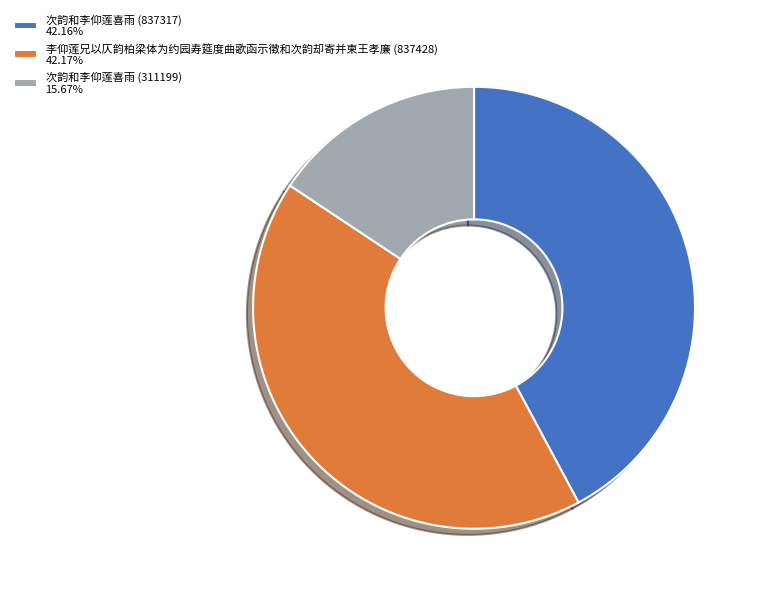

Approximately how many times larger is the value at 次韵和李仰莲喜雨 (837317) 42.16% compared to 李仰莲兄以仄韵柏梁体为约园寿筵度曲歌函示徵和次韵却寄并柬王孝廉 (837428) 42.17%?

1.0